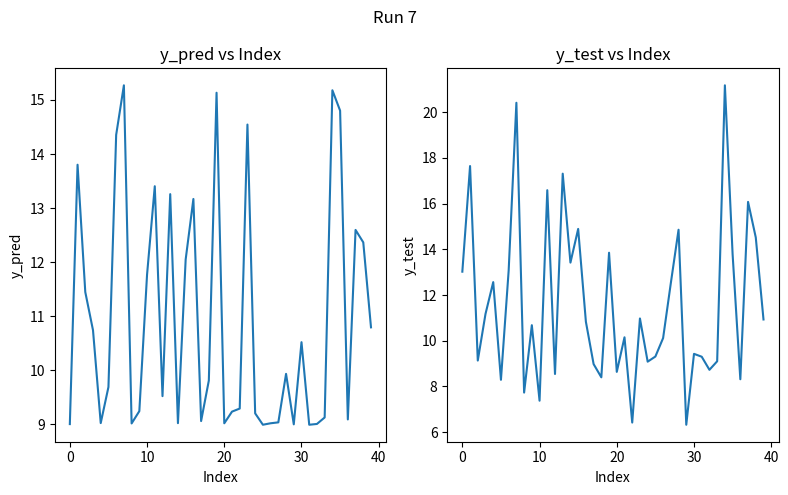

What is the minimum value for y_pred?

9.0